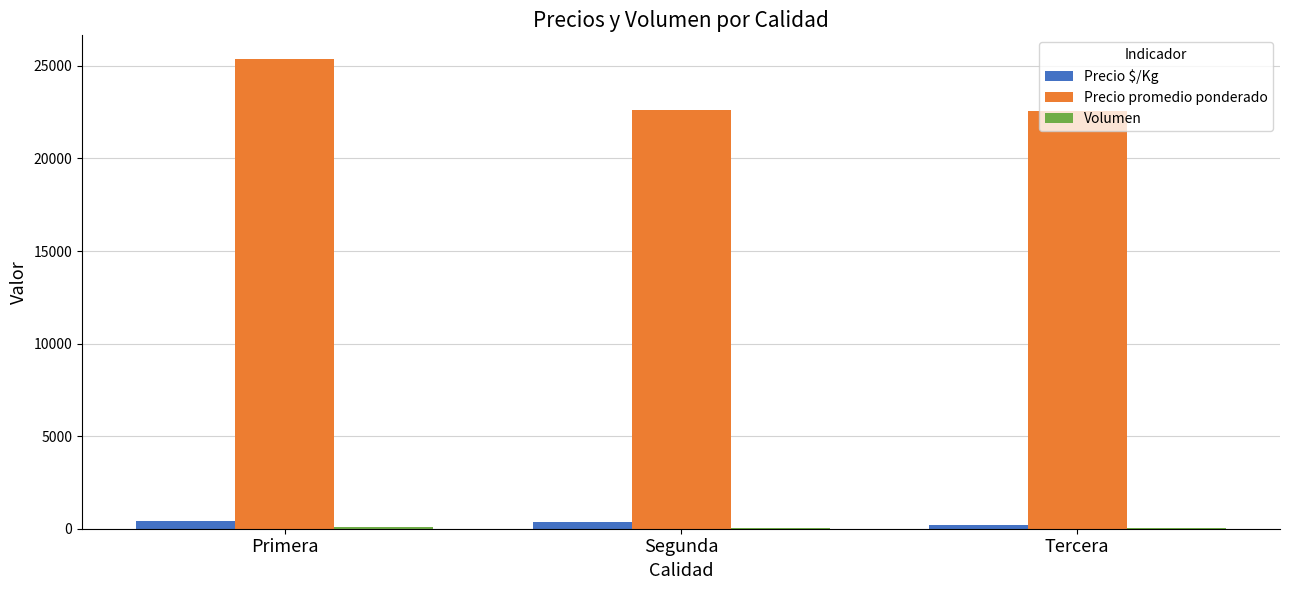

Between Primera and Segunda, which series saw the biggest shift?

Precio promedio ponderado